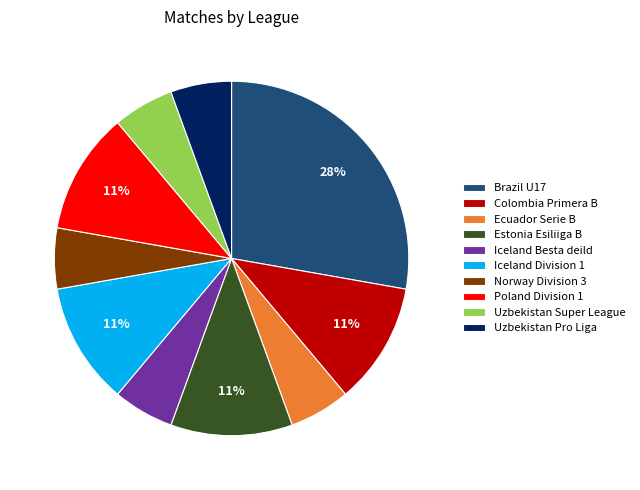

To the nearest percent, what portion does Iceland Besta deild represent?

6%